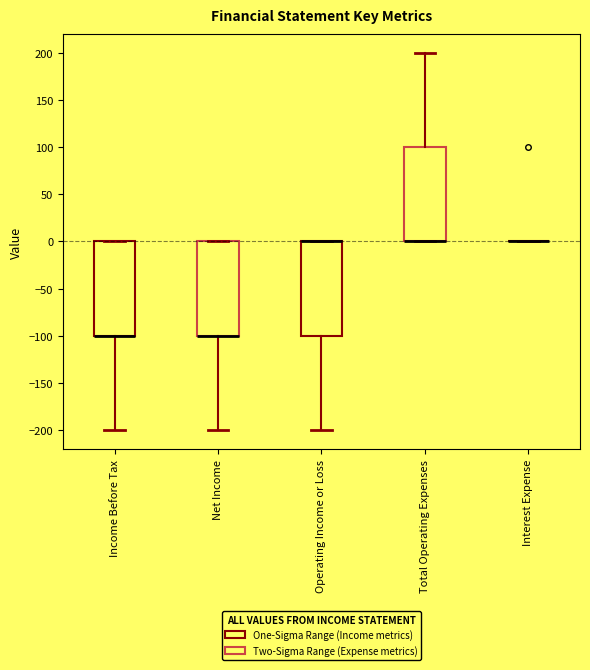

Reading left to right, read every box against the y-axis: the position of its median line, the range the box covers, and the ends of its whiskers. The values are not printed on the chart, so give them approximately, as read against the axis.

Income Before Tax: median -100 (drawn on the box's lower edge), box -100 to 0, whiskers -200 to 0
Net Income: median -100 (drawn on the box's lower edge), box -100 to 0, whiskers -200 to 0
Operating Income or Loss: median 0 (drawn on the box's upper edge), box -100 to 0, whiskers -200 to 0
Total Operating Expenses: median 0 (drawn on the box's lower edge), box 0 to 100, whiskers 0 to 200
Interest Expense: box collapsed to a line at 0, whiskers 0 to 0